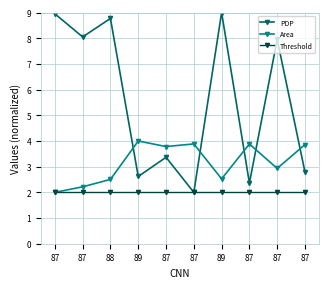

Is this an area chart (filled region under the line)?

No